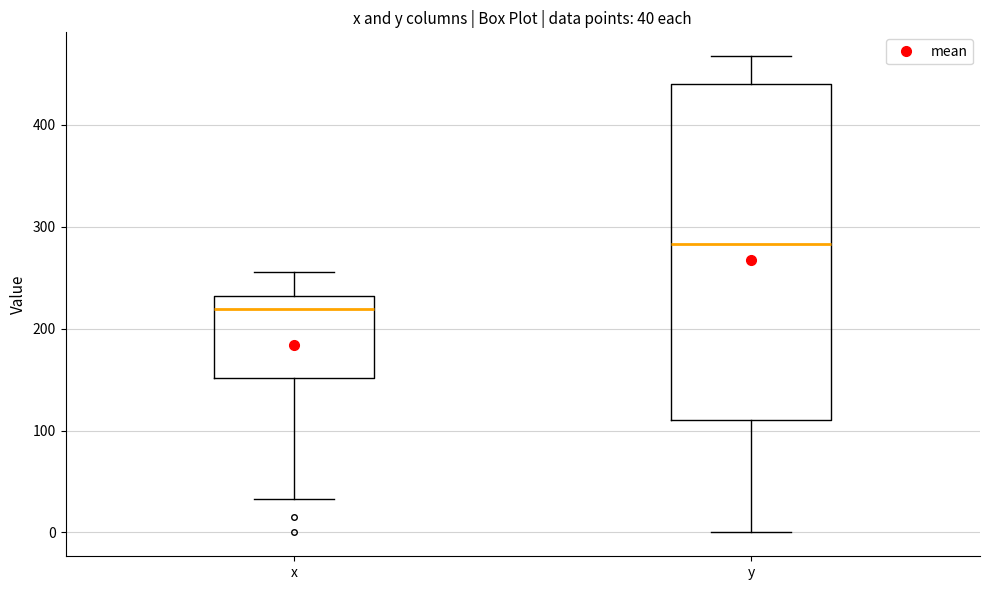

Comparing the boxes themselves (not the whiskers), which one is the tallest?

y